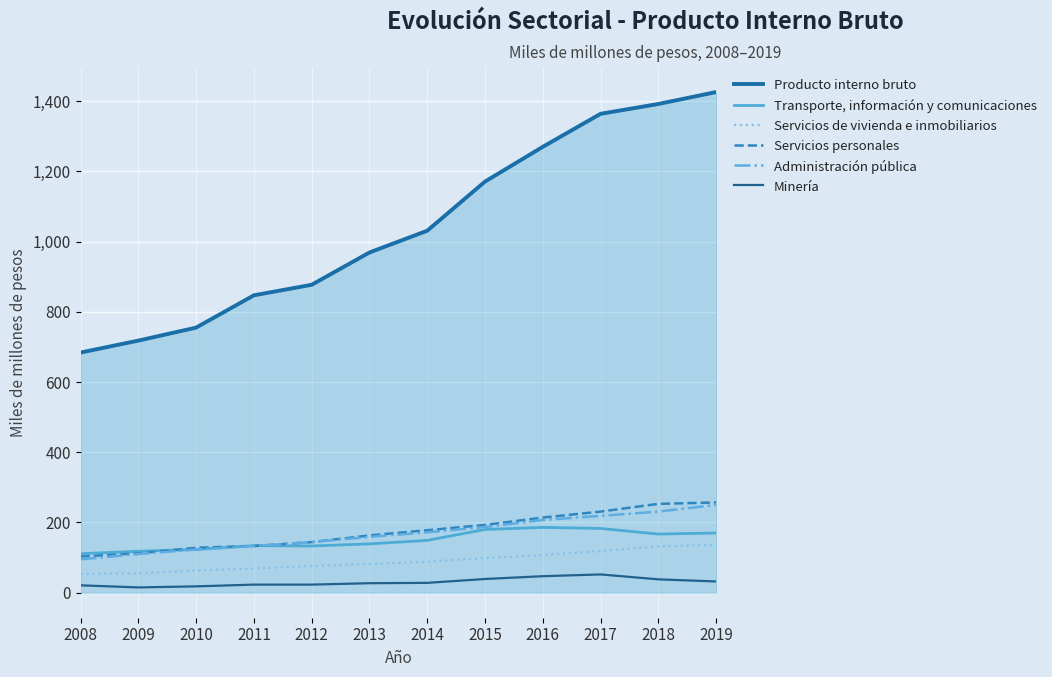

The value of Servicios de vivienda e inmobiliarios at 2012 is 17. True or false?

False